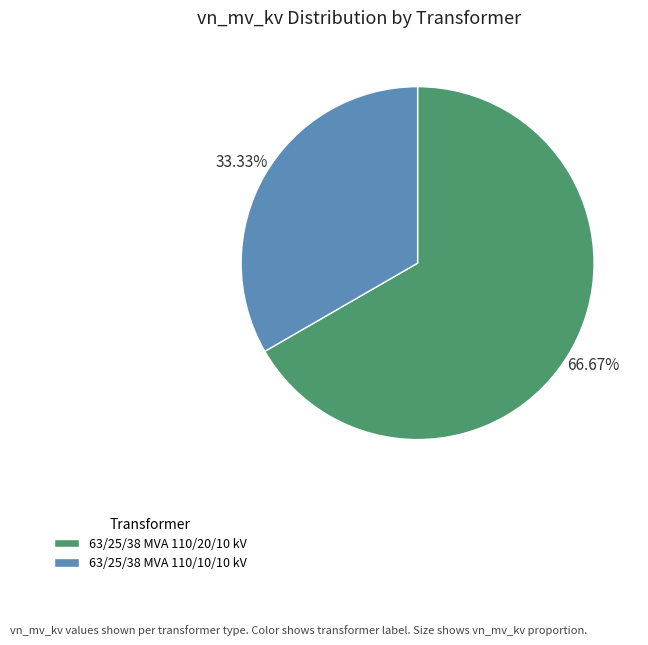

To the nearest percent, what percentage of the pie is 63/25/38 MVA 110/10/10 kV?

33%